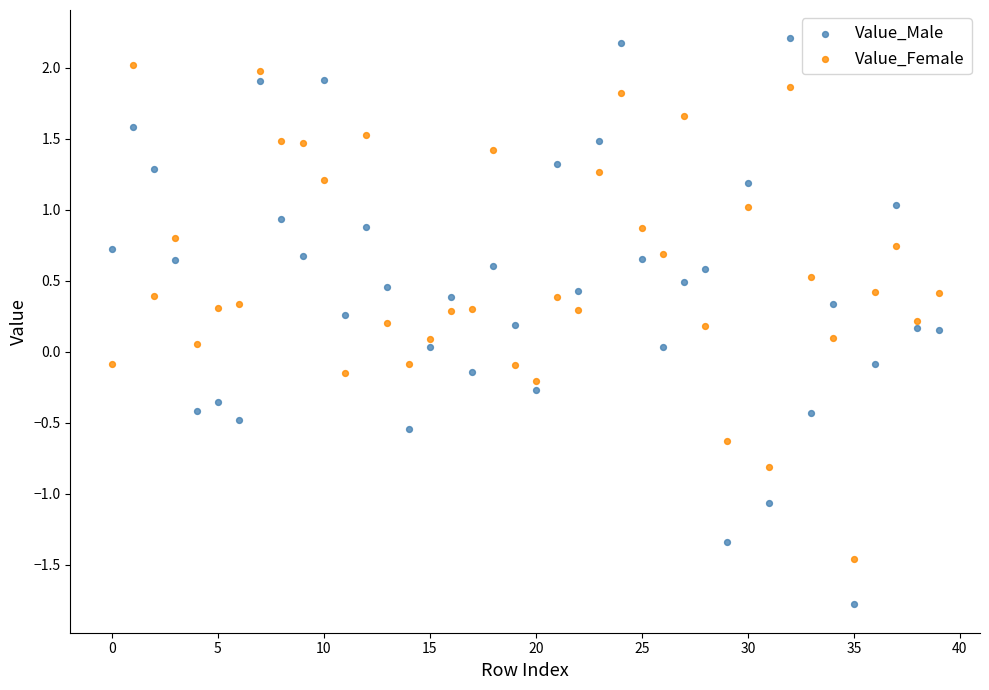

Which series contains the highest Y value?

Value_Male